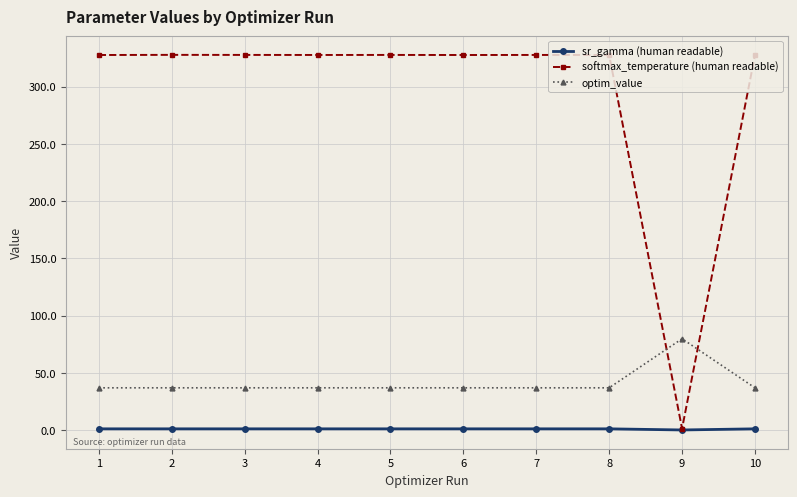

Which category has the lowest value in the softmax_temperature (human readable) series?

9